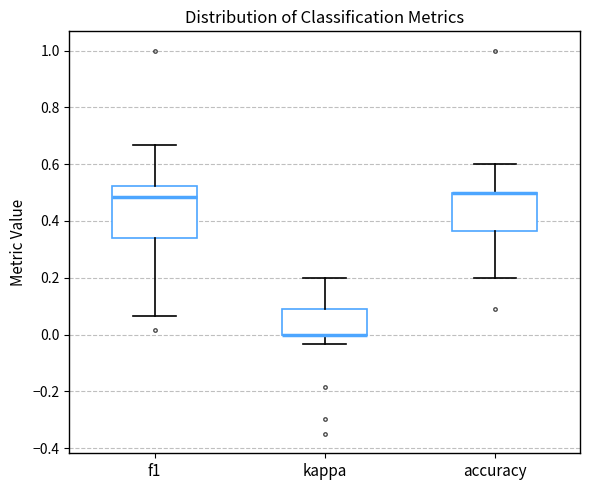

Reading left to right, read every box against the y-axis: the position of its median line, the range the box covers, and the ends of its whiskers. The values are not printed on the chart, so give them approximately, as read against the axis.

f1: median 0.48, box 0.34 to 0.52, whiskers 0.06 to 0.66
kappa: median 0.00 (drawn on the box's lower edge), box 0.00 to 0.10, whiskers -0.04 to 0.20
accuracy: median 0.50 (drawn on the box's upper edge), box 0.36 to 0.50, whiskers 0.20 to 0.60